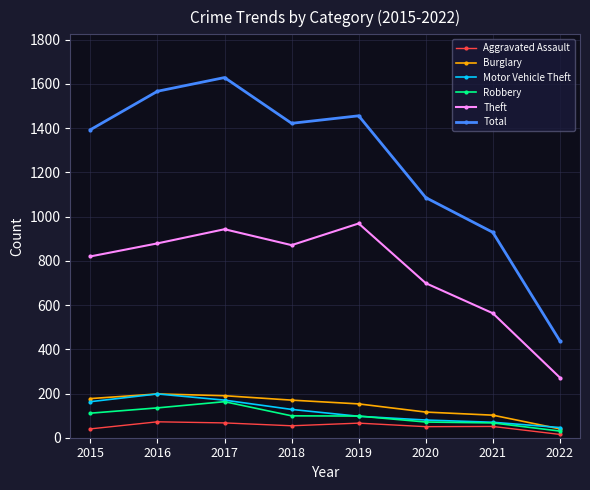

True or false: Total has more than 2 interior local peaks.

False